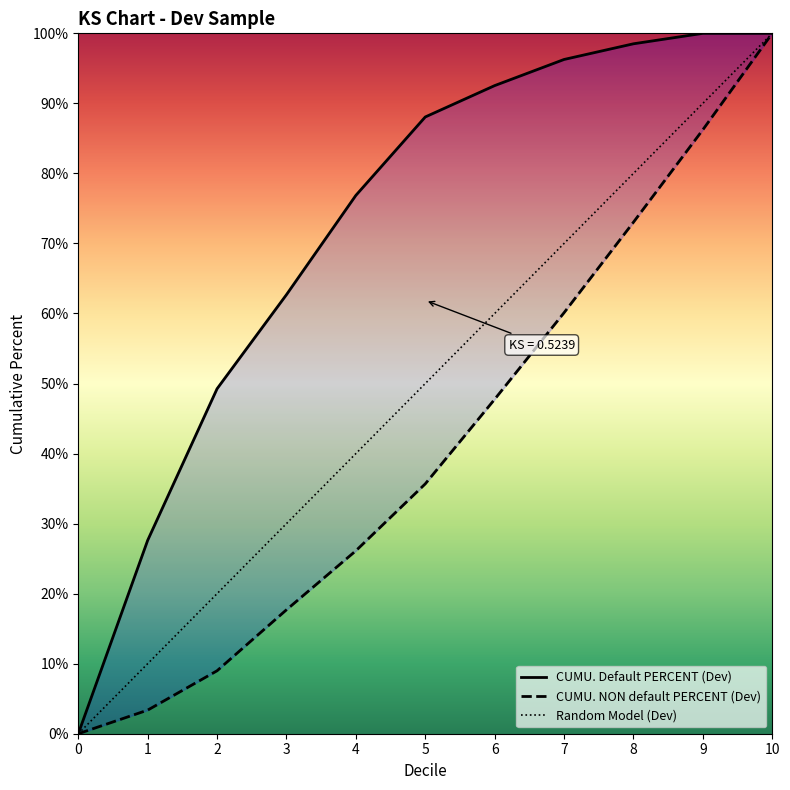

What is the sum of the CUMU. Default PERCENT (Dev) values at 2 and 0?

0.5